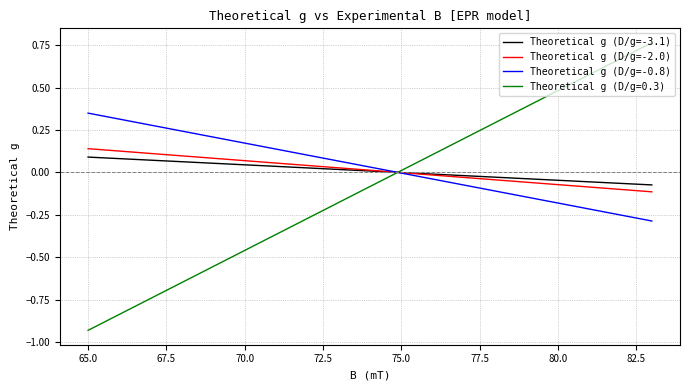

Which series has the widest spread of values?

Theoretical g (D/g=0.3)